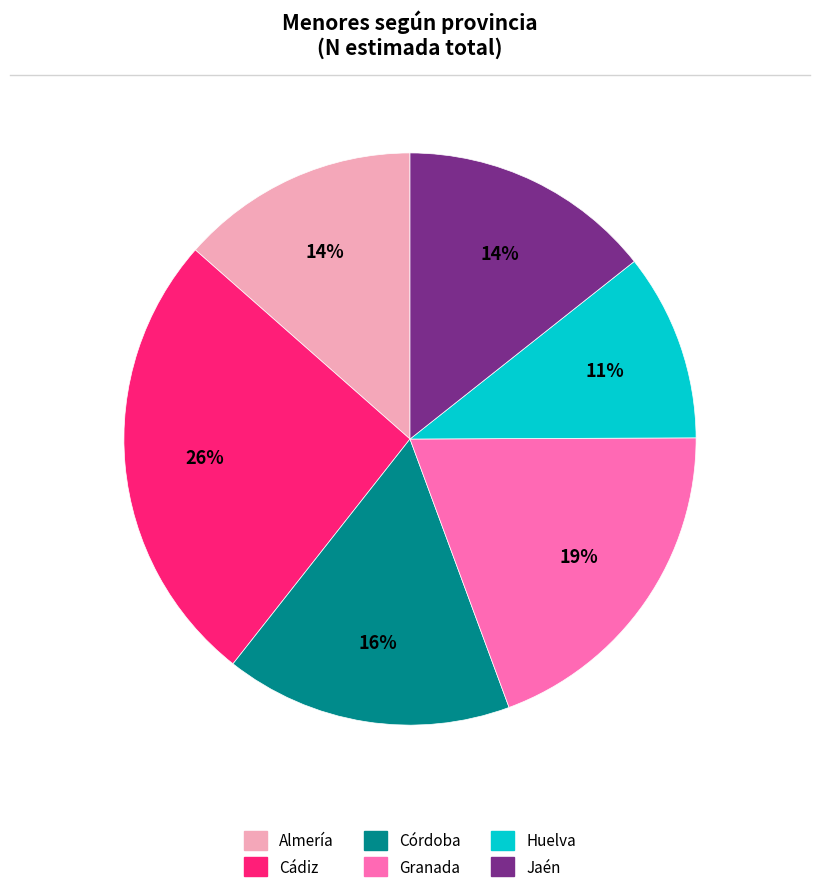

What is the ratio of the value at Cádiz to the value at Córdoba?

1.6